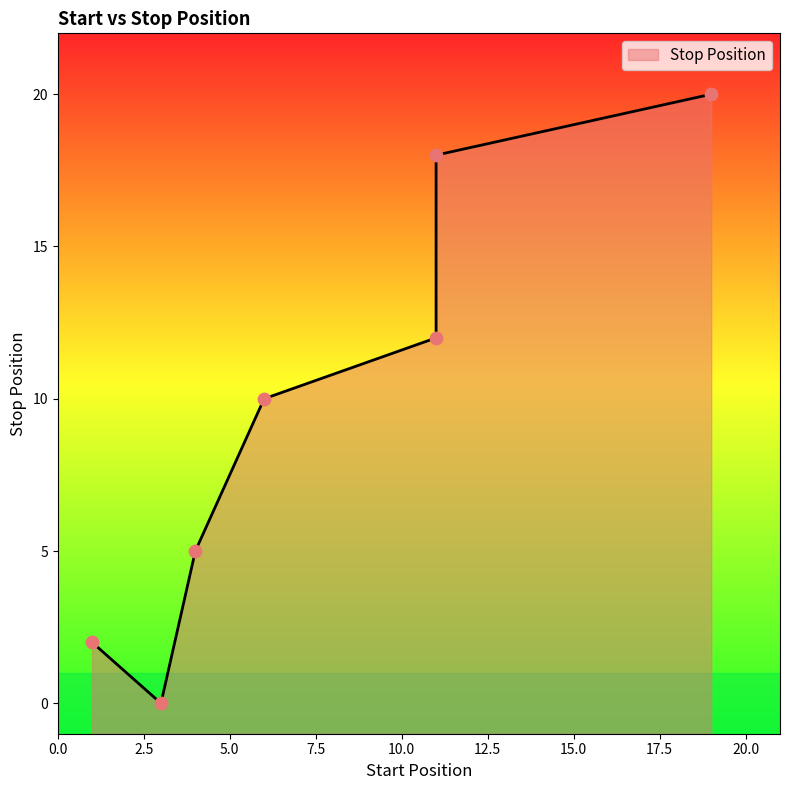

What is the change in value from 1 to 3?

-2